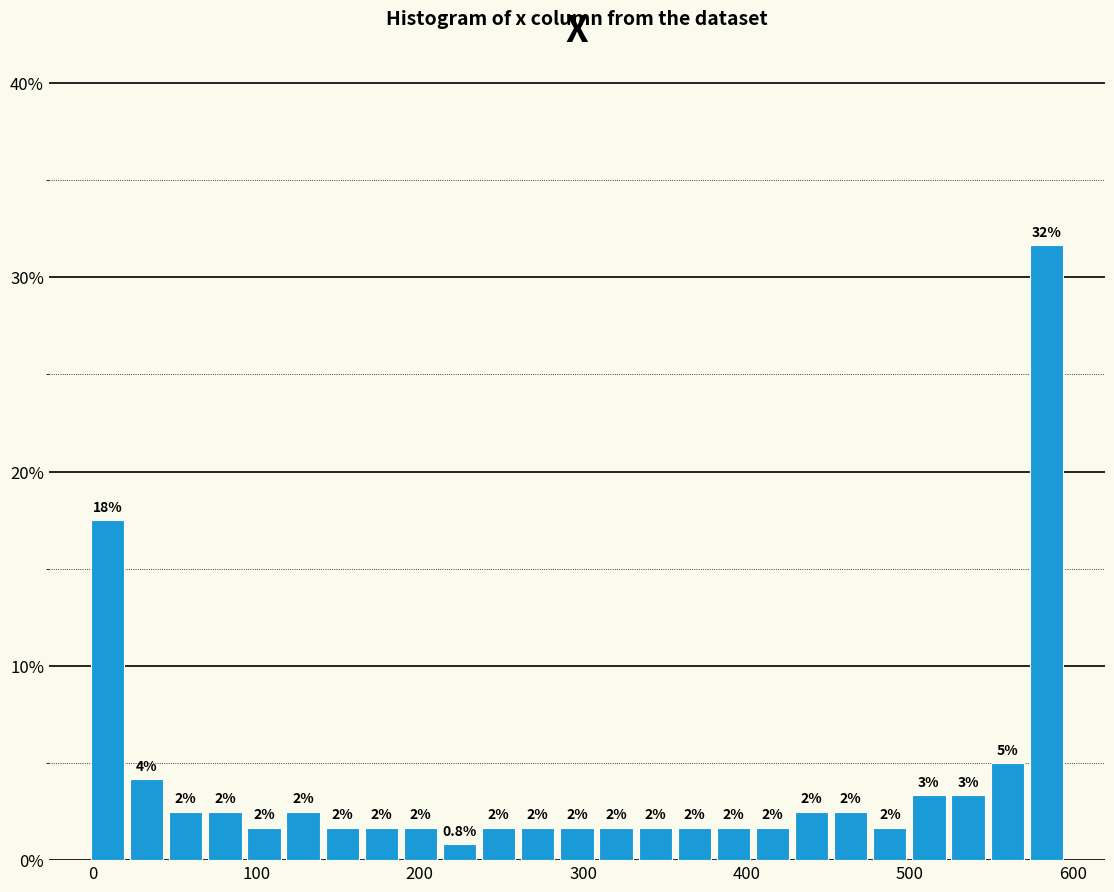

Read against the x-axis, roughly where is the centre of the tallest bar?

580